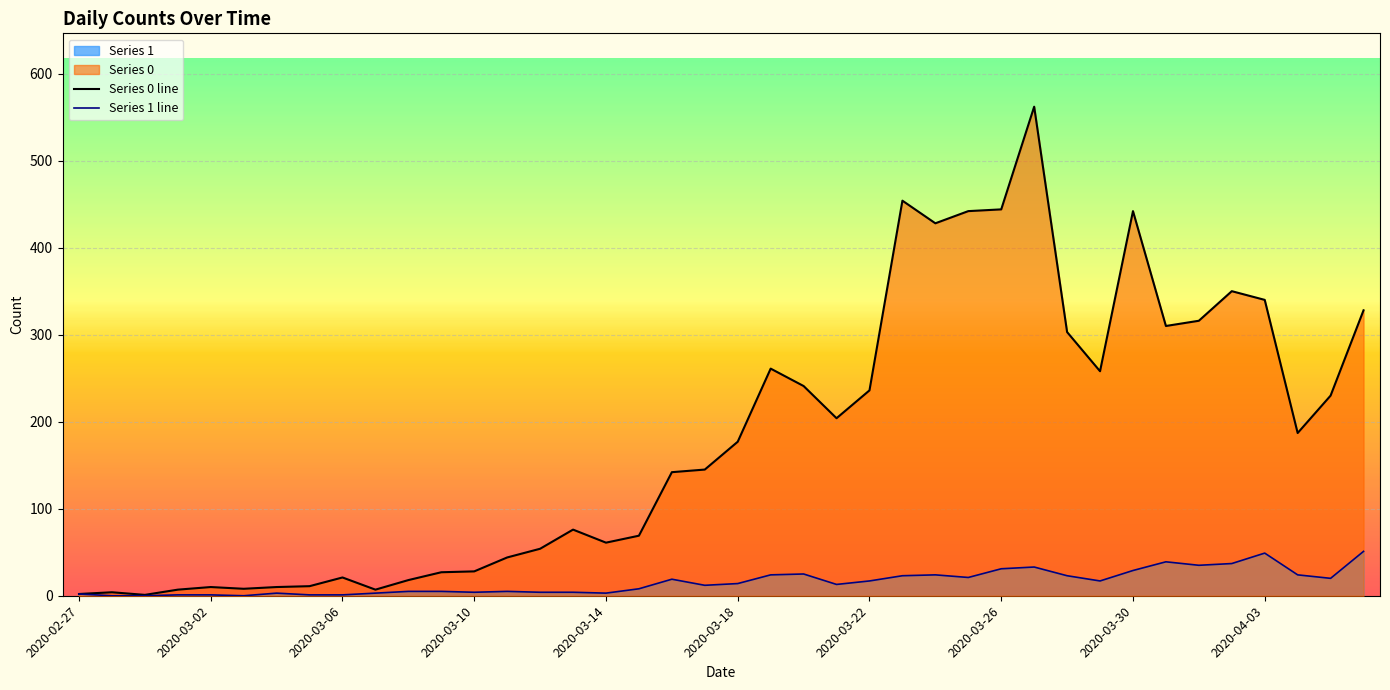

How many data points in Series 0 are above 177?

19